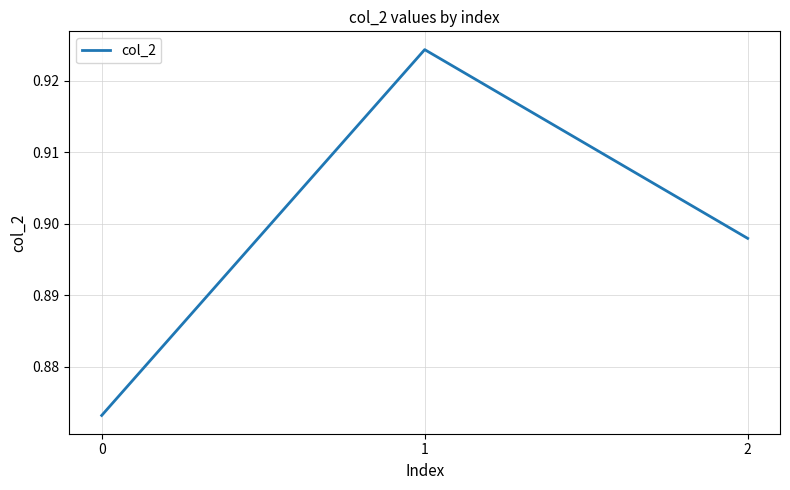

Which has a higher value, 1 or 2?

1